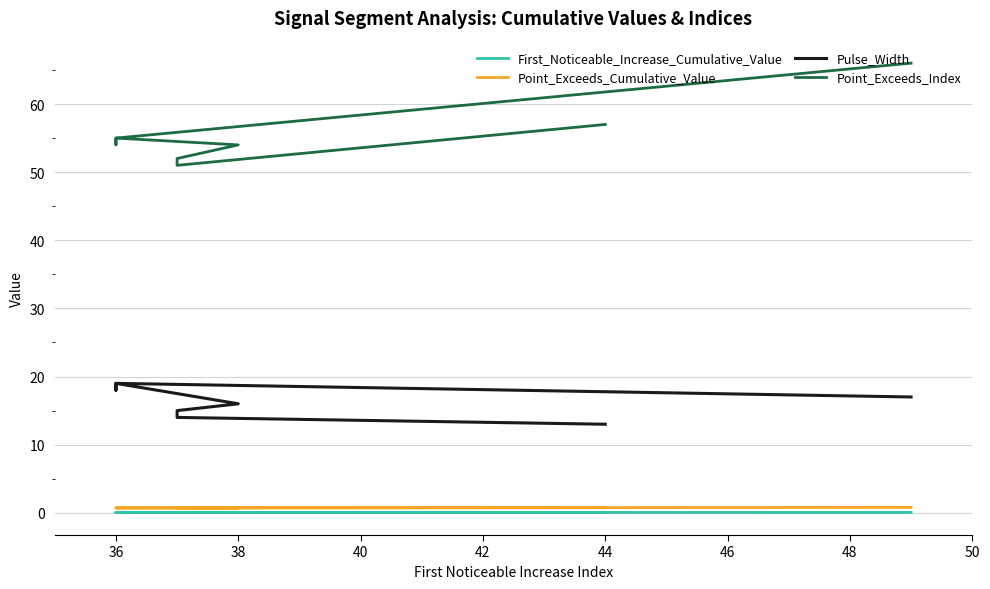

True or false: Point_Exceeds_Index has more than 0 interior local peaks.

True